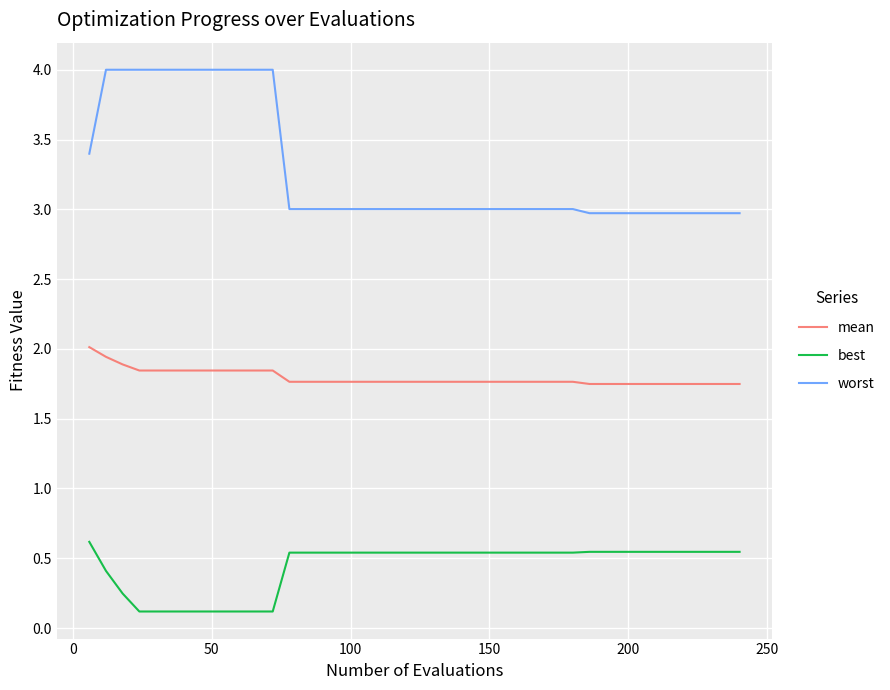

Which series has the largest range (max minus min)?

worst